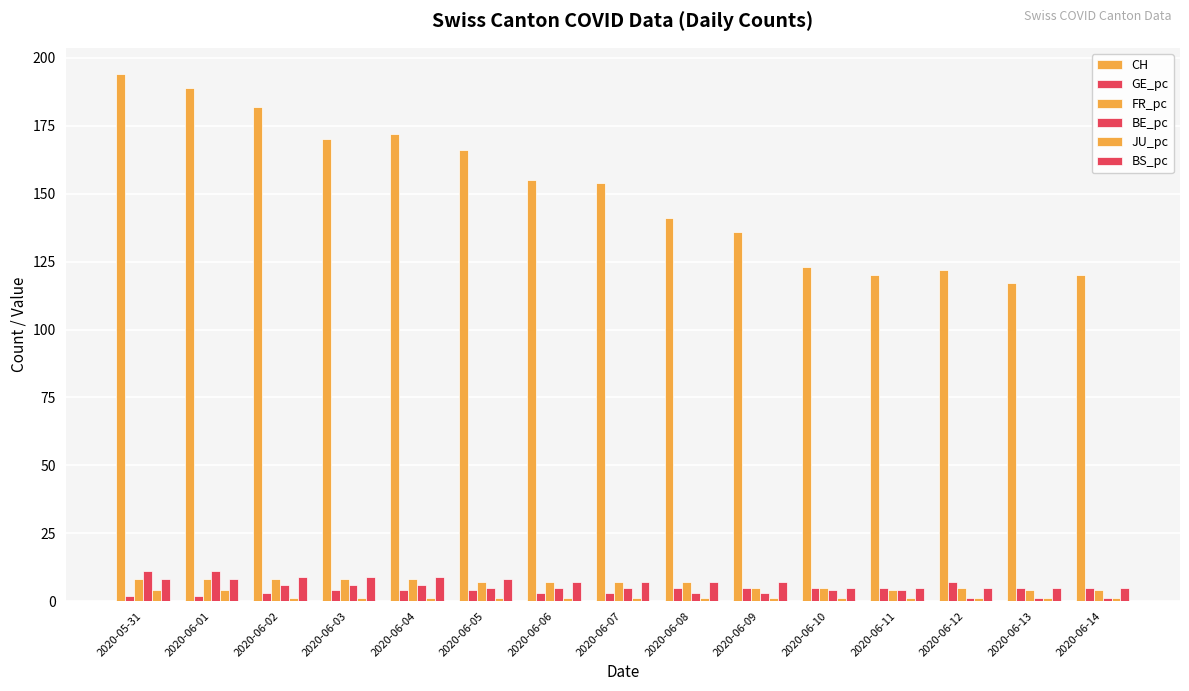

How many groups of bars are there?

15